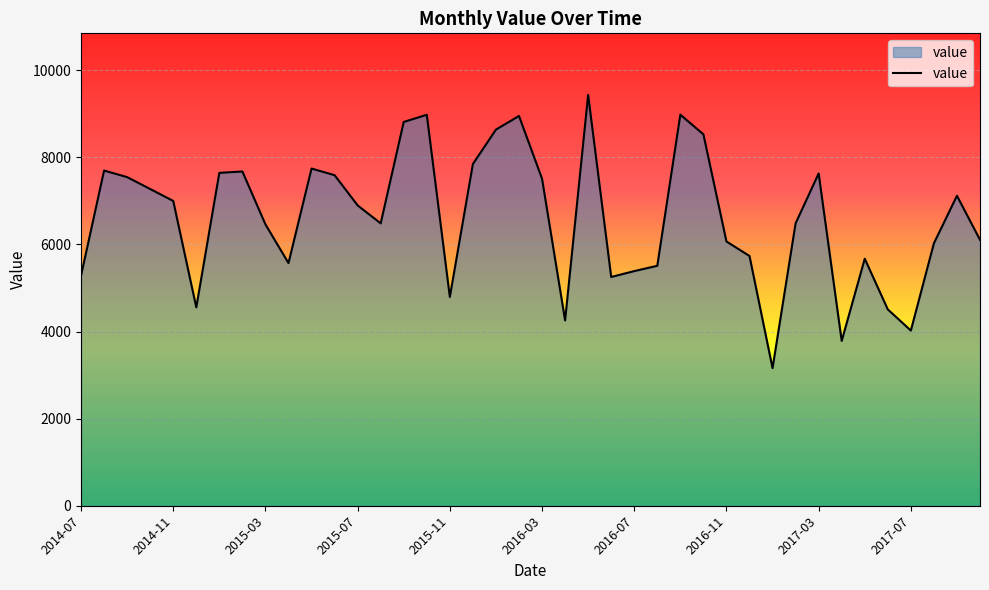

What is the smallest value displayed?

3160